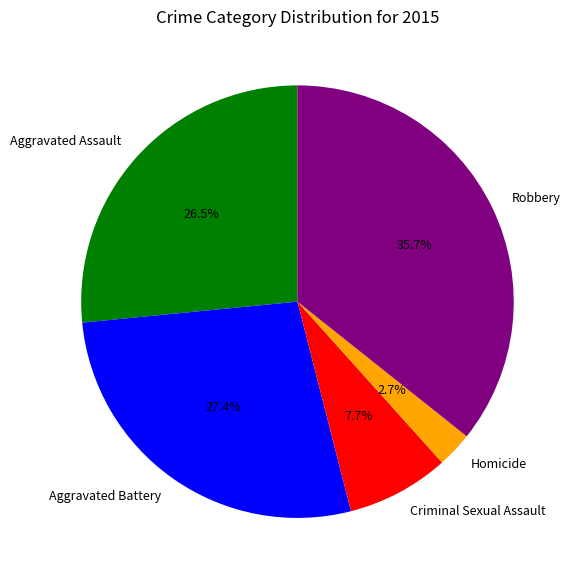

Combined, do Criminal Sexual Assault and Aggravated Battery account for over 50%?

No